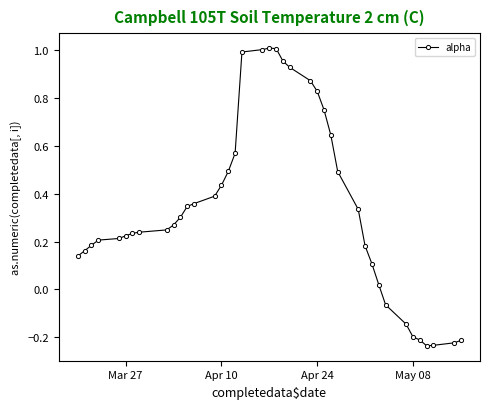

What is the sum of all values?

13.6